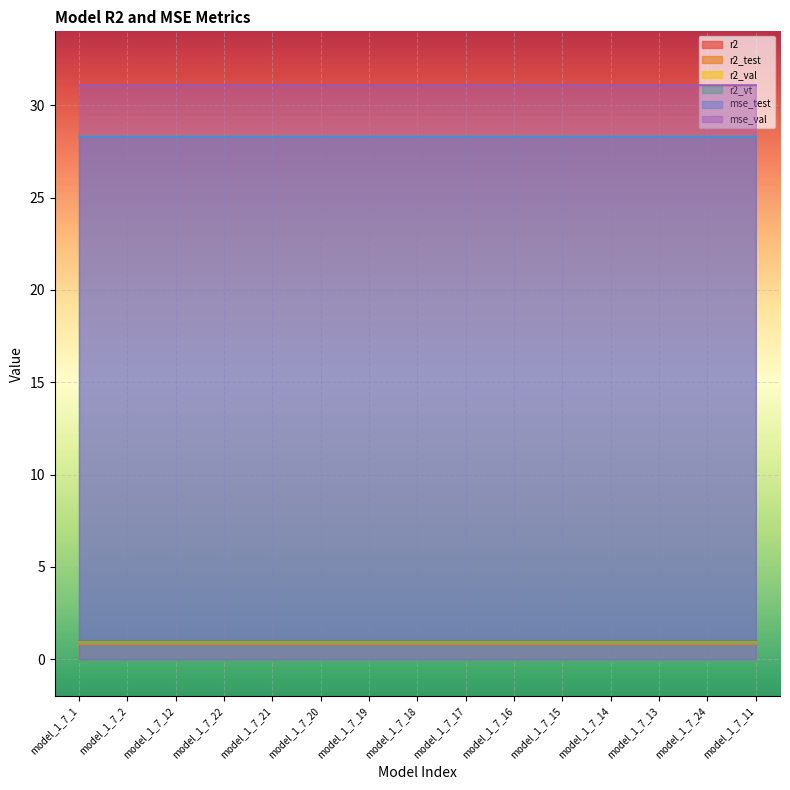

What is the smallest value displayed?

0.8